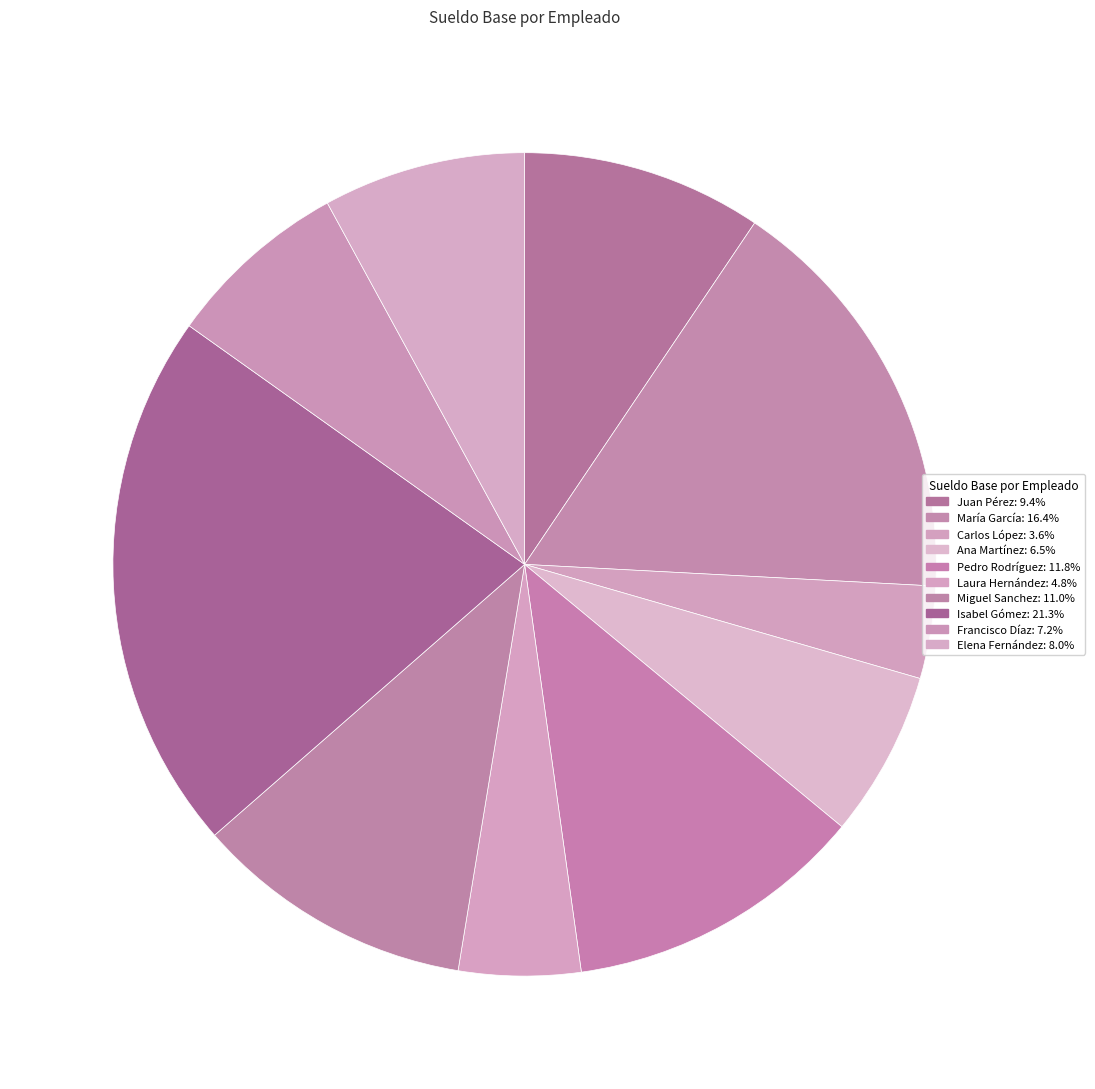

What is the ratio of the value at Pedro Rodríguez to the value at Isabel Gómez?

0.6